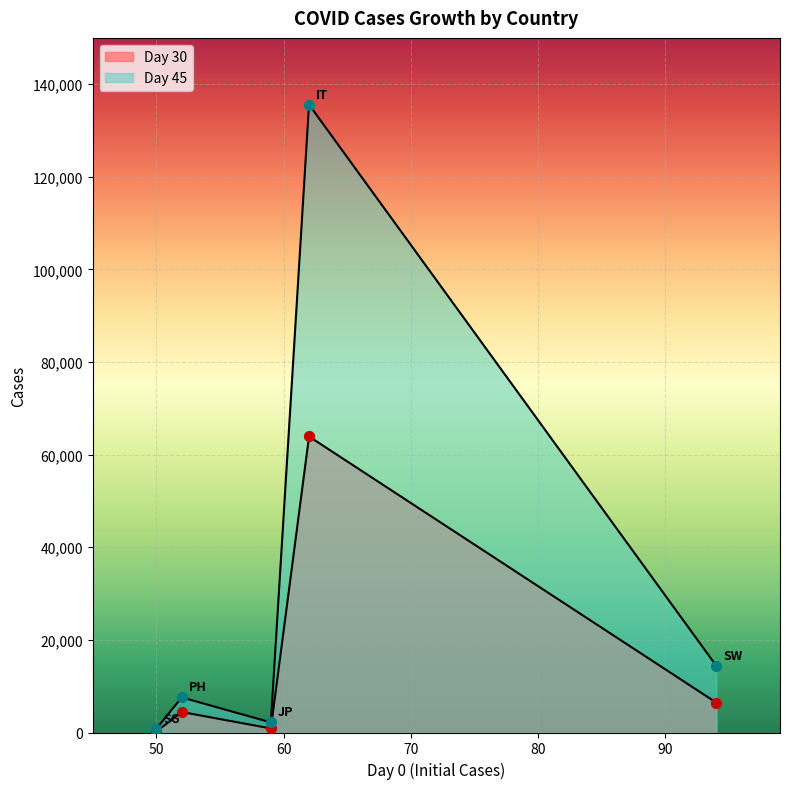

What is the total value across all series at PH?

12007